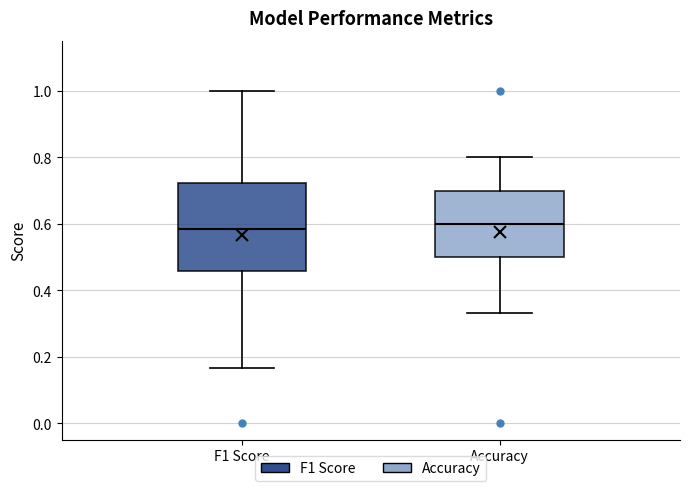

Where does the upper whisker of the box for F1 Score end on the y-axis? The values are not printed on the chart, so give them approximately, as read against the axis.

1.00